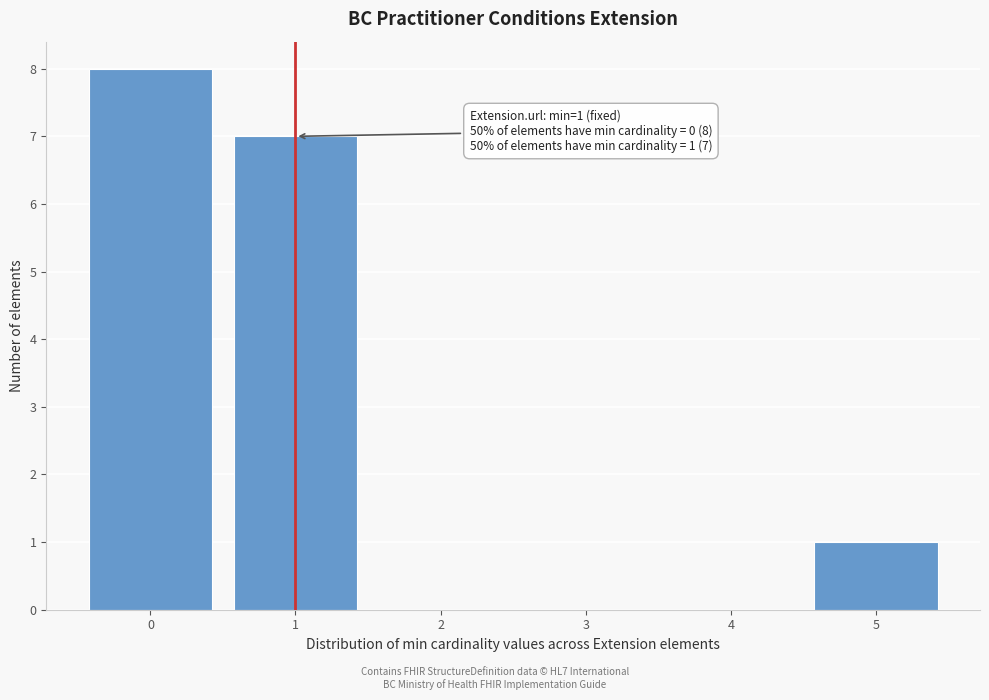

Which range on the x-axis has the tallest bar?

-0.5 to 0.5